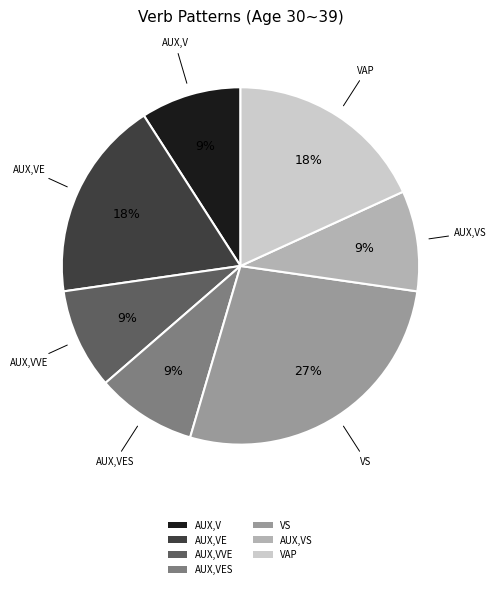

Do AUX,VES and AUX,V together represent more than half of the pie?

No